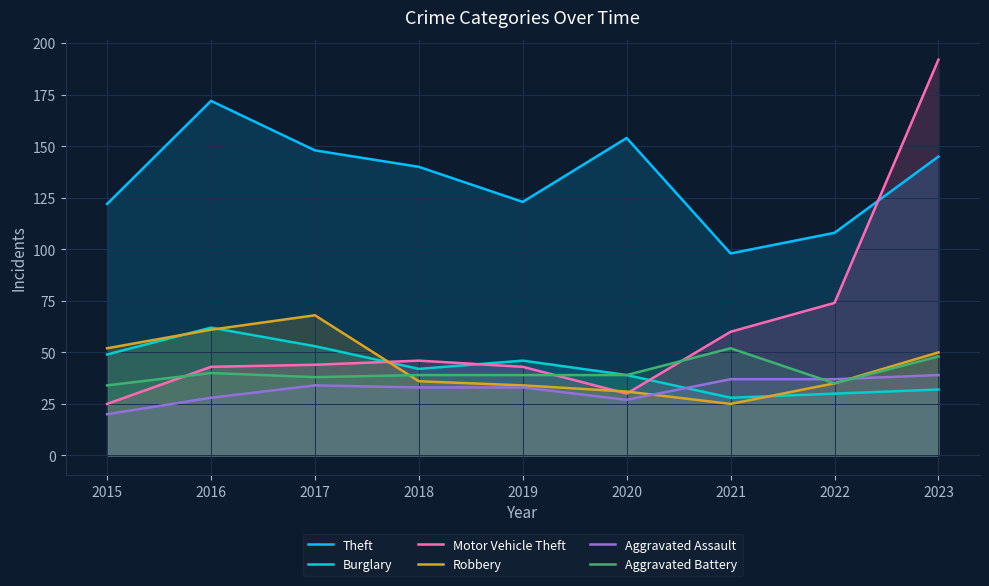

What is the value of the Motor Vehicle Theft point at the 4th from the left?

46